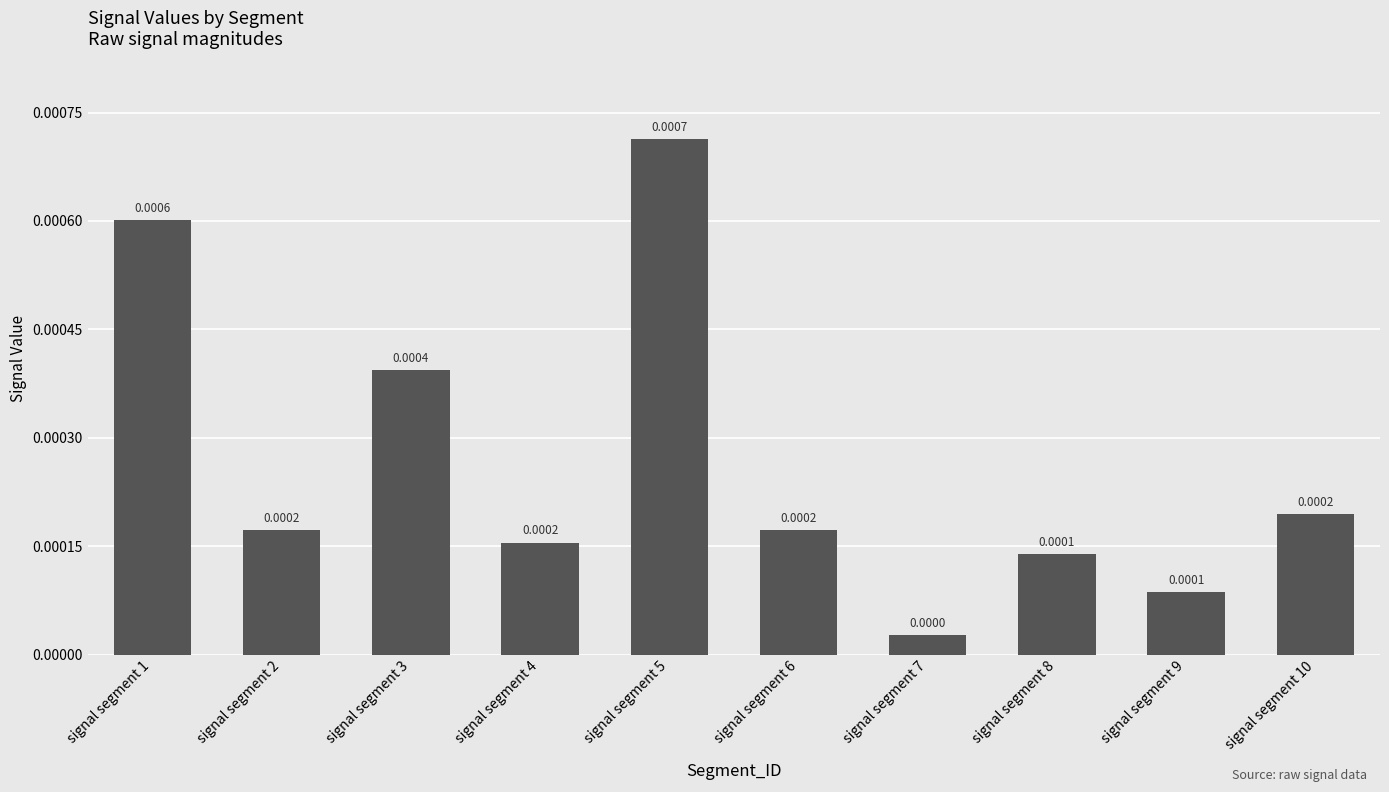

True or false: the data shows 0.0 at signal segment 2.

False